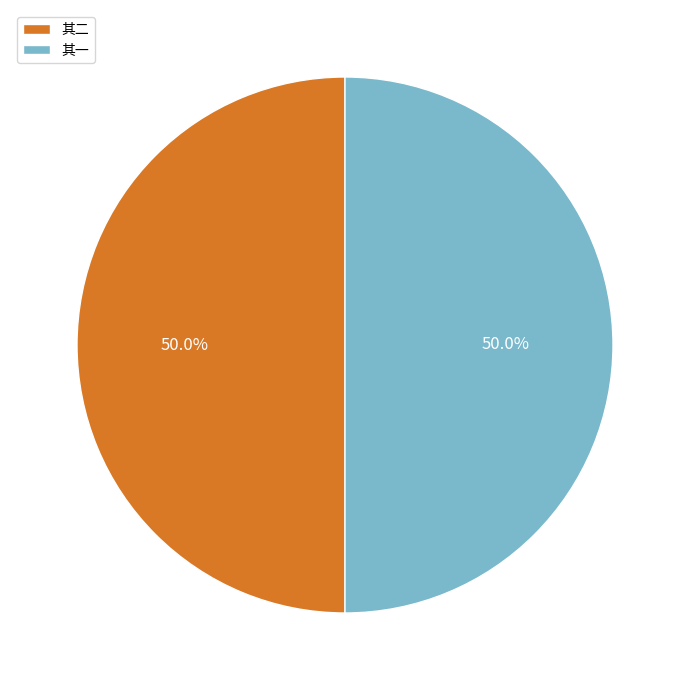

What is the ratio of the value at 其二 to the value at 其一?

1.0